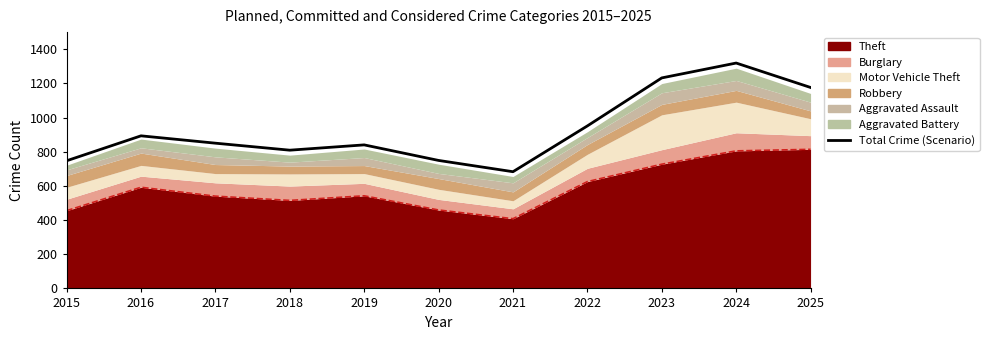

What is the difference between the maximum and minimum values?

636